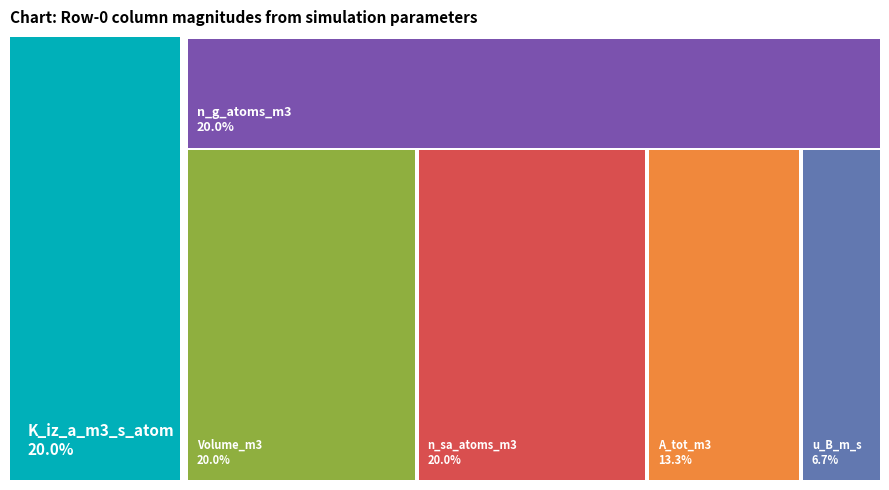

Does n_sa_atoms_m3 represent more than half of the total?

No